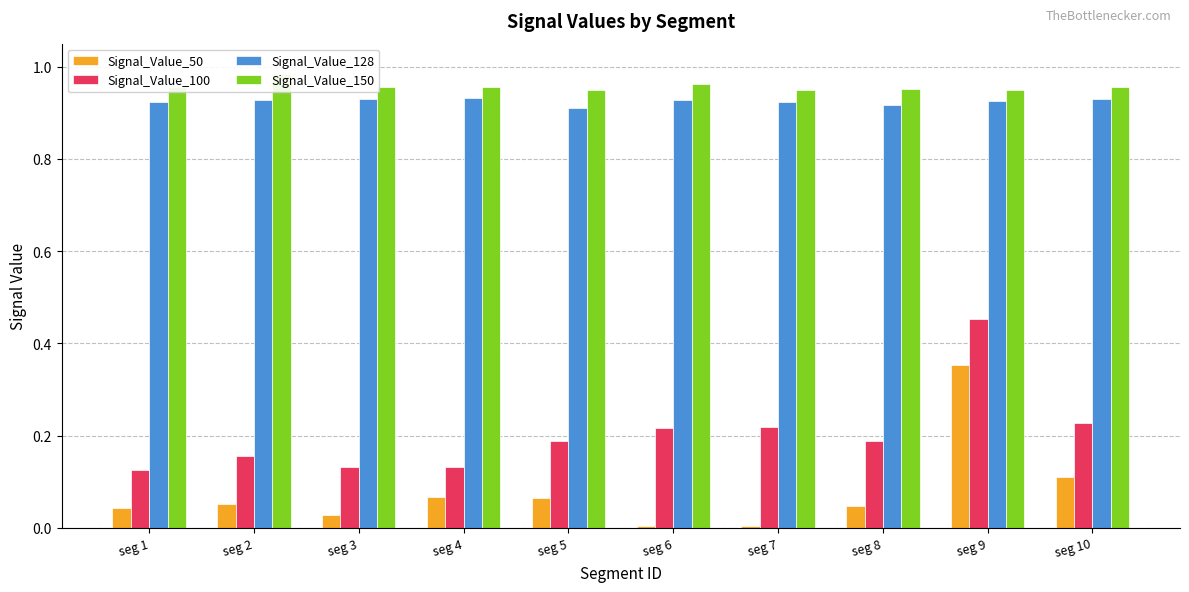

What is the value of the Signal_Value_50 bar at the 10th from the left?

0.1